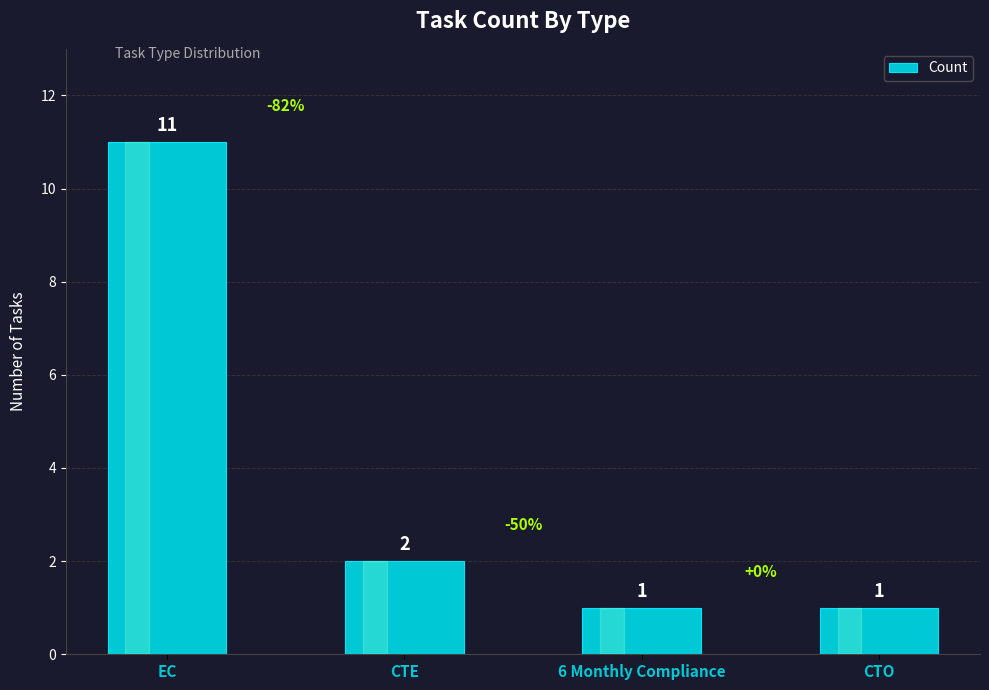

The value at EC is 17. True or false?

False